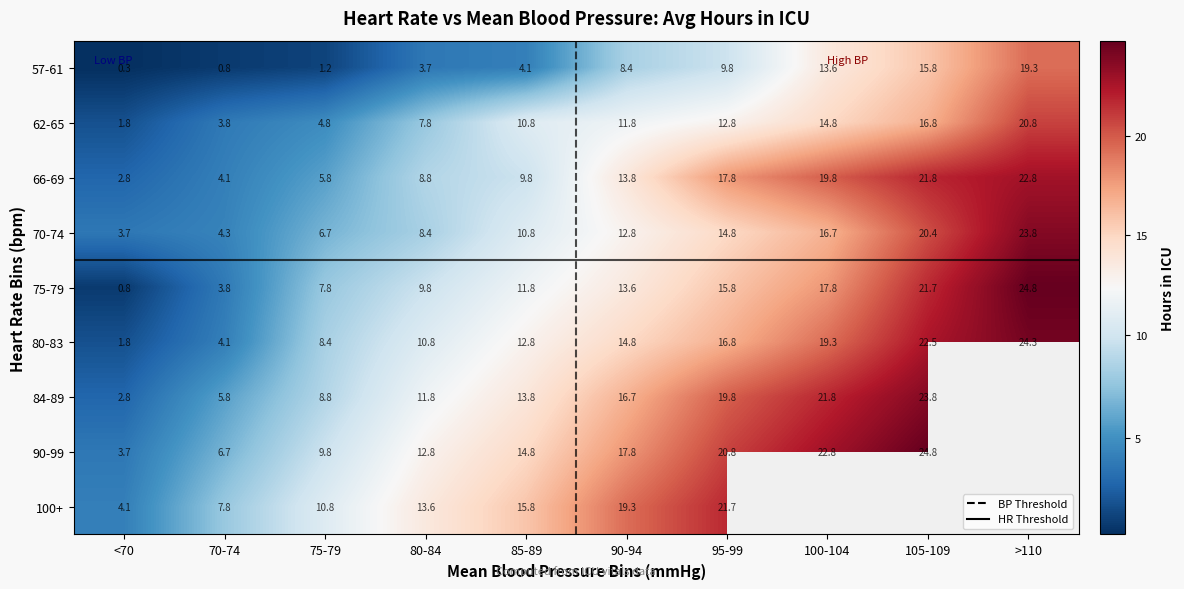

The 66-69 series shows 9.5 at 100-104. True or false?

False